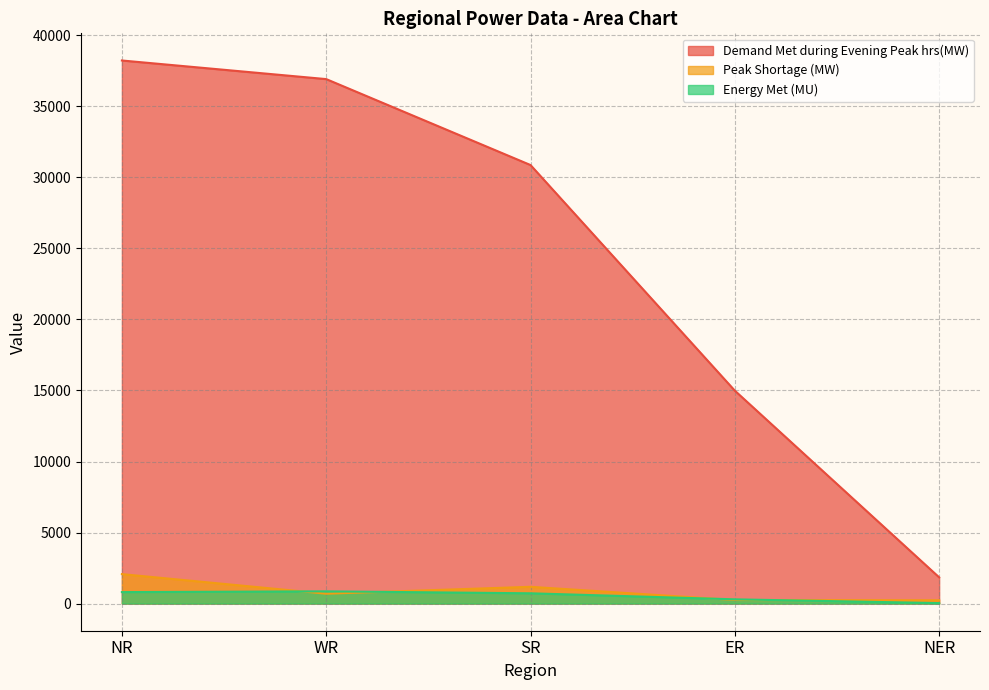

The Demand Met during Evening Peak hrs(MW) series shows 1847 at NER. True or false?

True